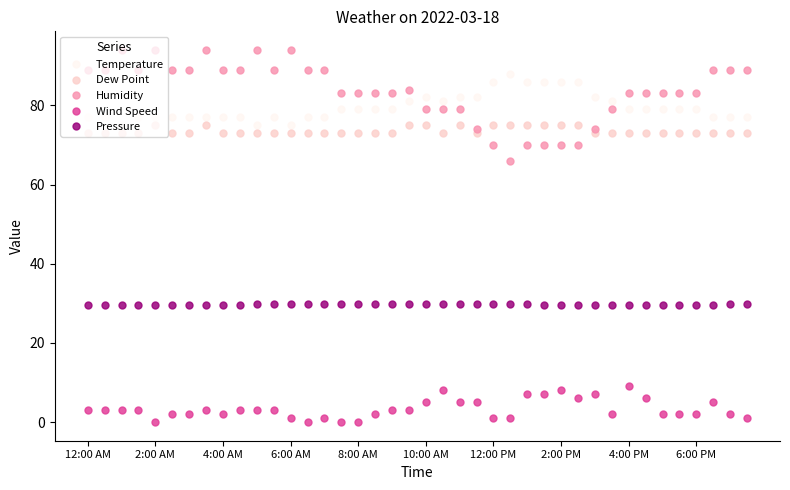

Which series has the largest range (max minus min)?

Humidity